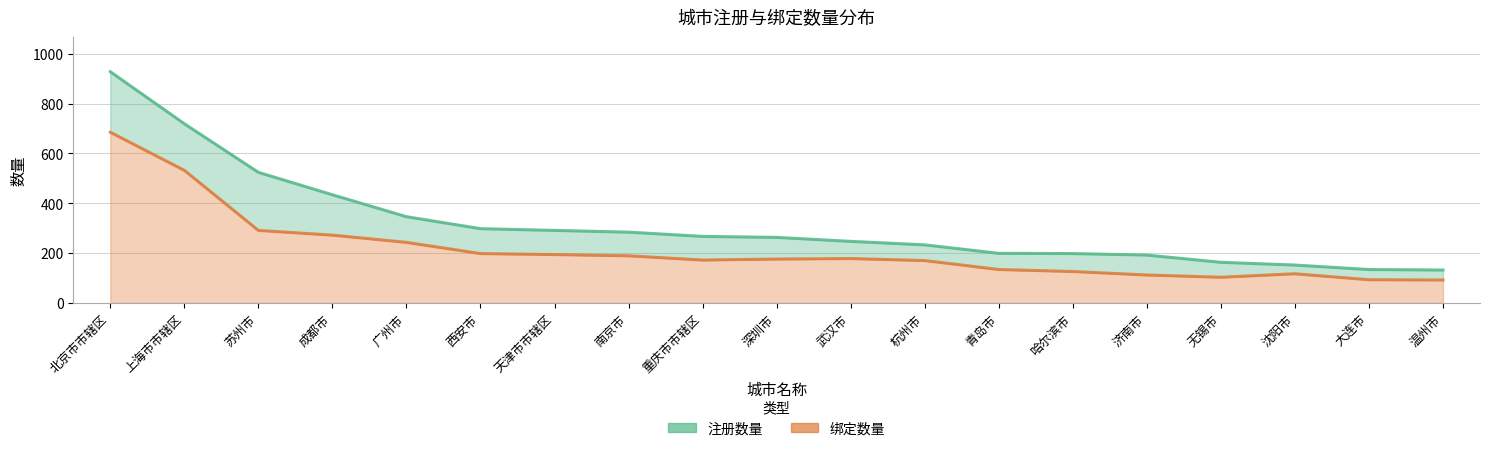

What are all the series names shown in the legend?

注册数量, 绑定数量